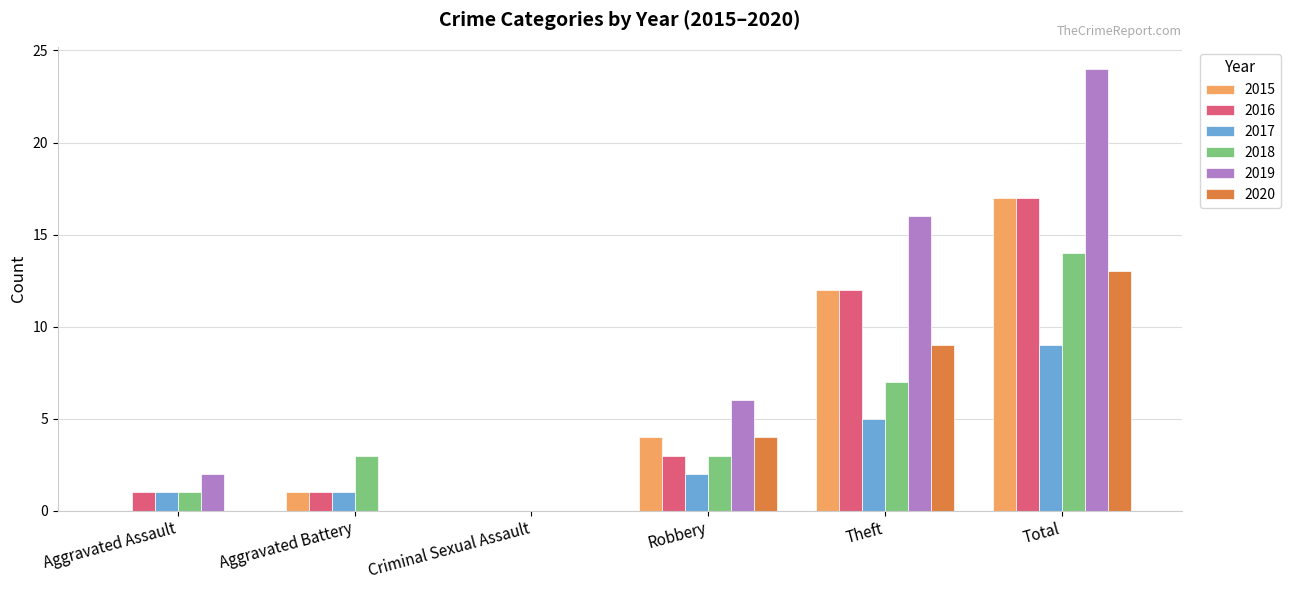

Which series has the largest total across all categories?

2019